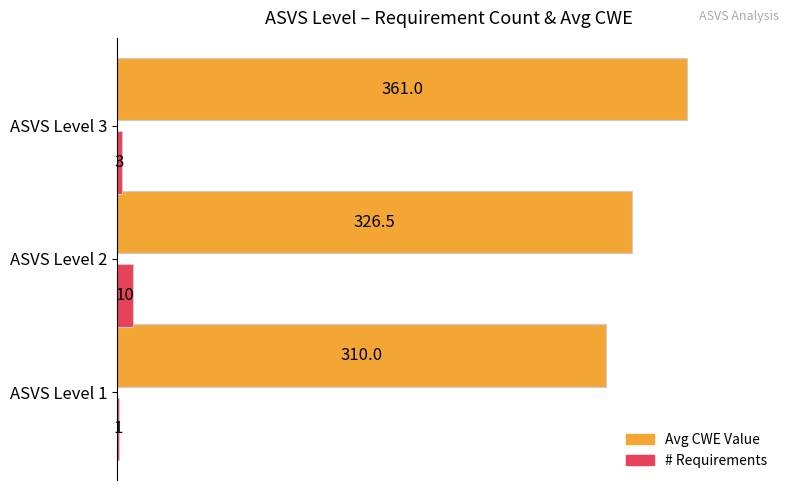

What is the total value across all series at ASVS Level 1?

311.0